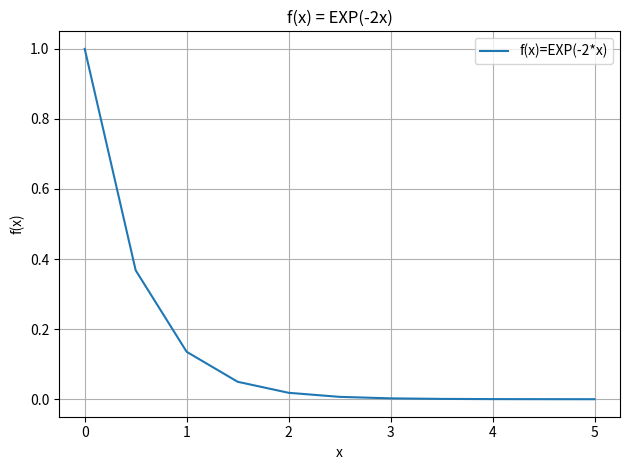

What is the greatest value displayed?

1.0